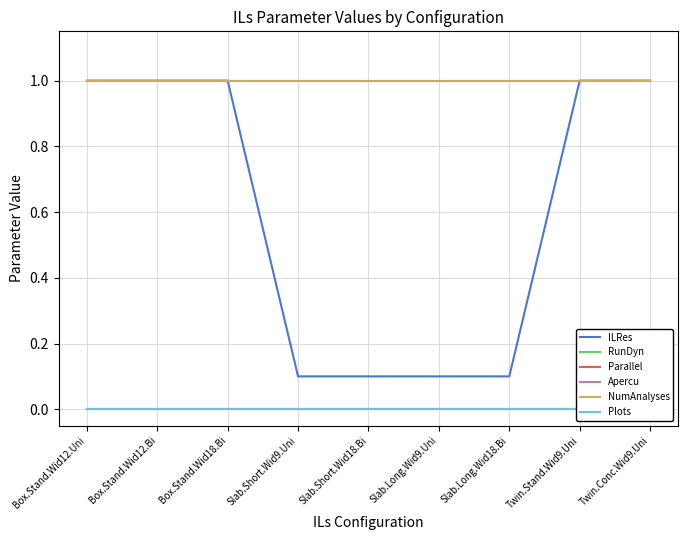

What position from the left is Twin.Stand.Wid9.Uni?

8